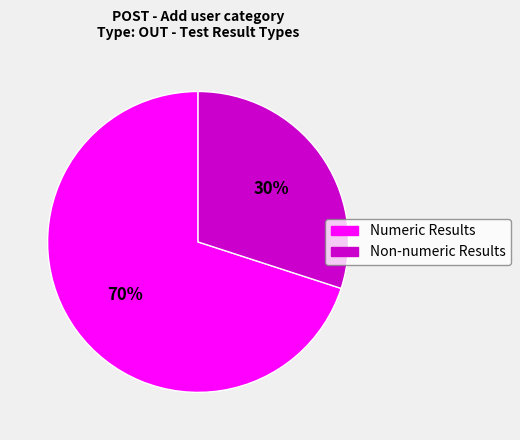

What is the majority slice?

Numeric Results